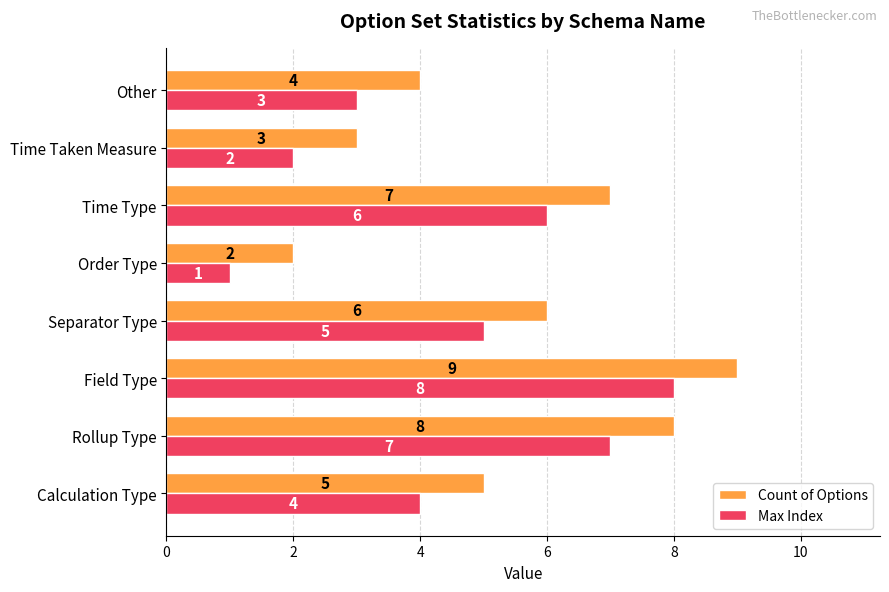

At which label does Max Index reach its peak?

Field Type